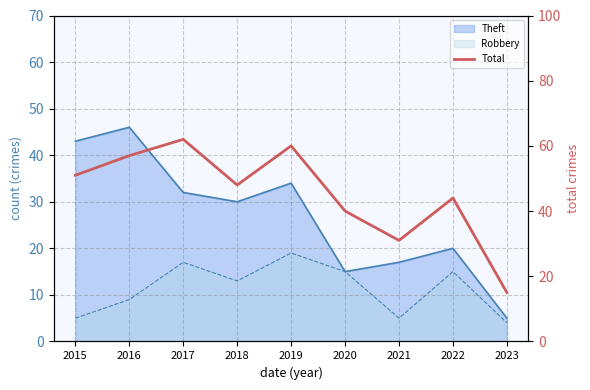

How many data points are above 48?

4